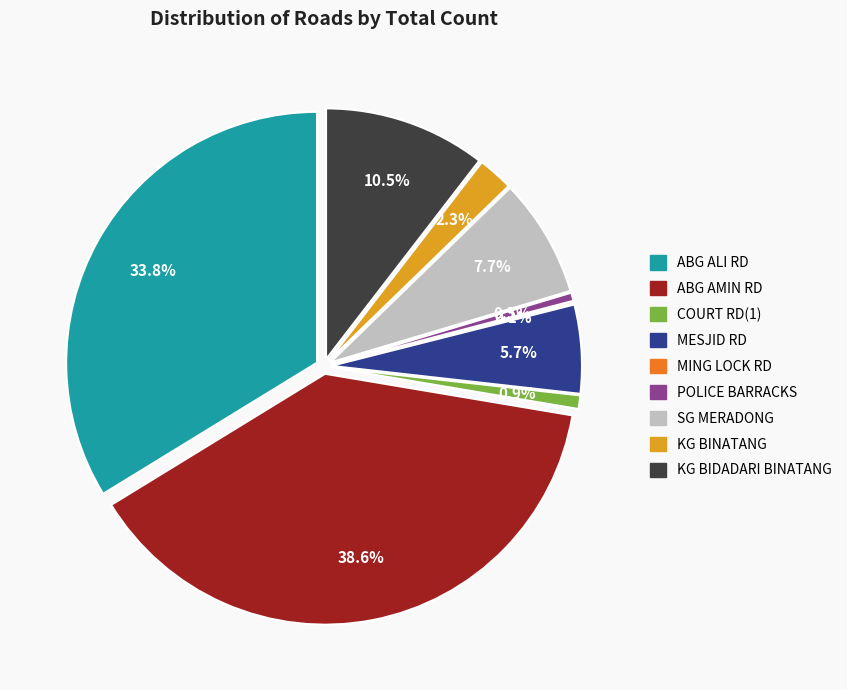

How many segments does this pie chart have?

9